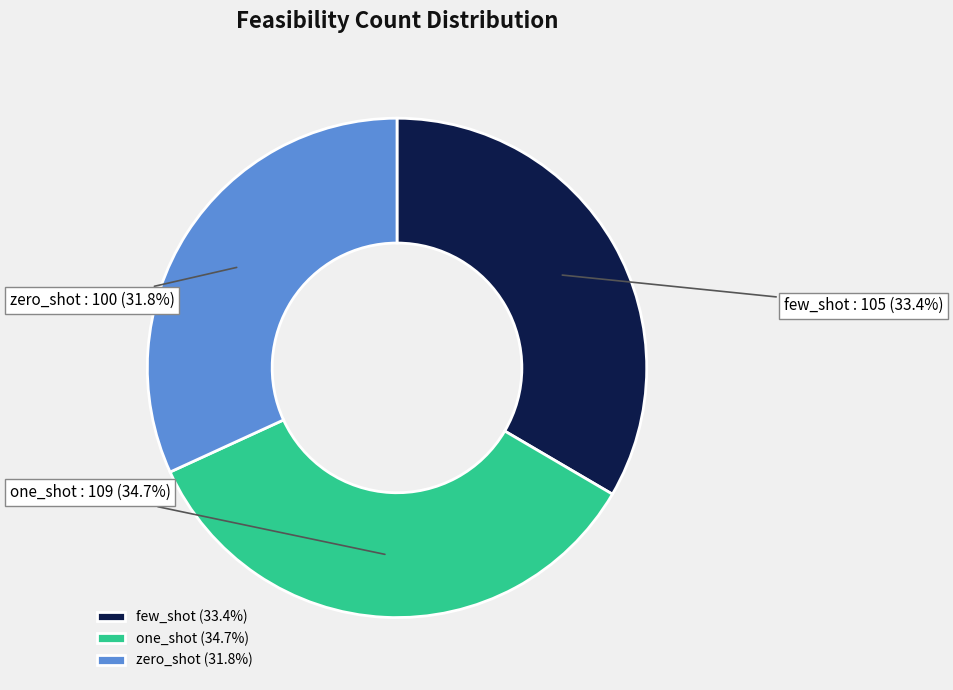

What percentage do one_shot and few_shot together represent?

68.2%